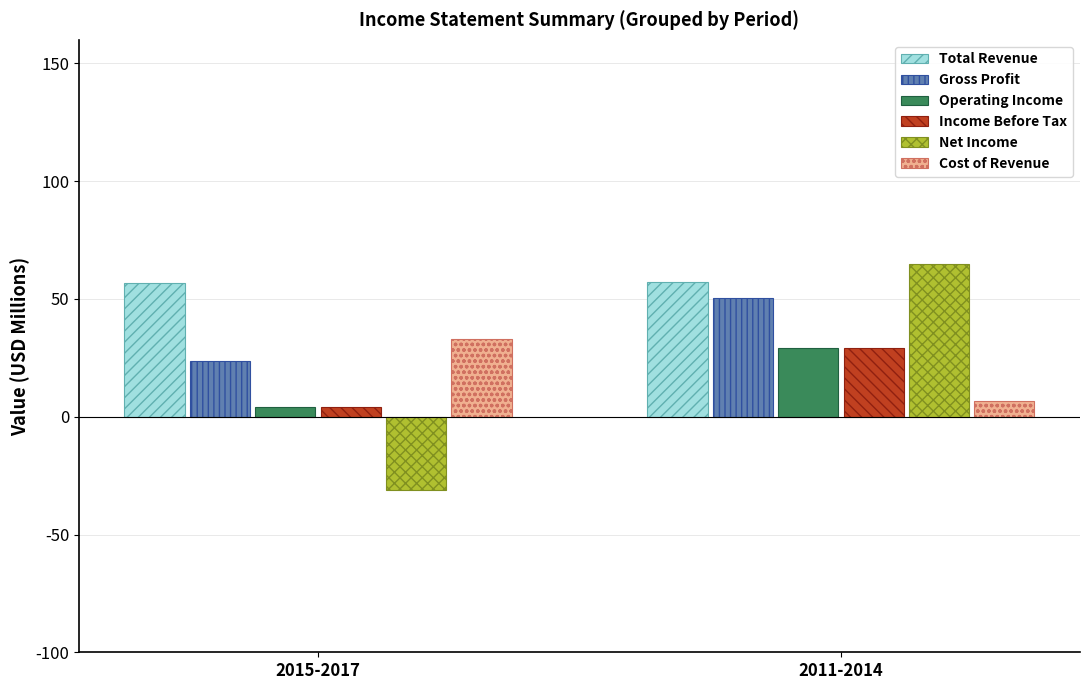

What is the smallest value displayed?

-31.2